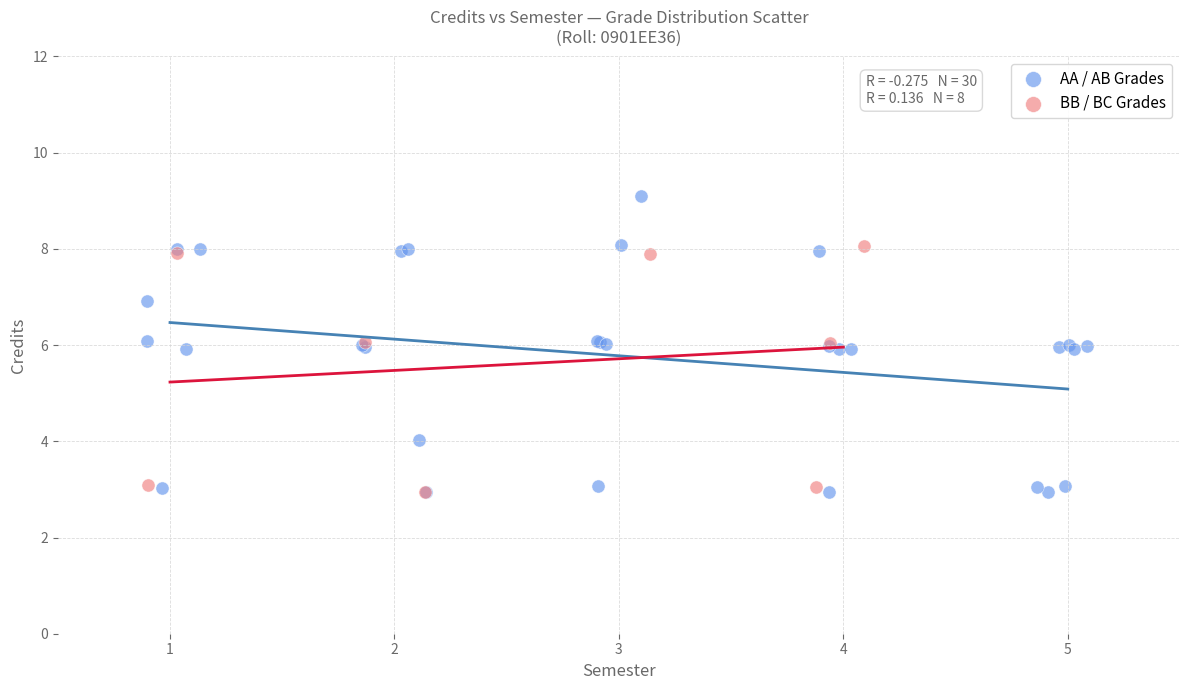

Which series has the largest Y range (max minus min)?

AA / AB Grades